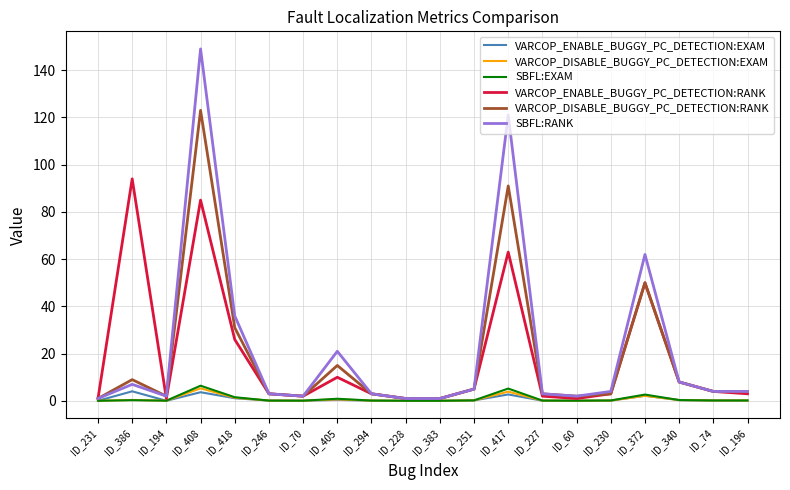

Which series has the widest spread of values?

SBFL:RANK